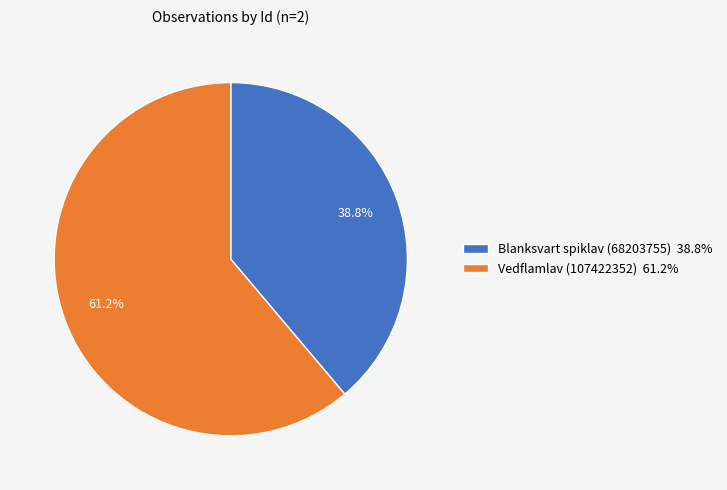

How many slices are in this pie chart?

2